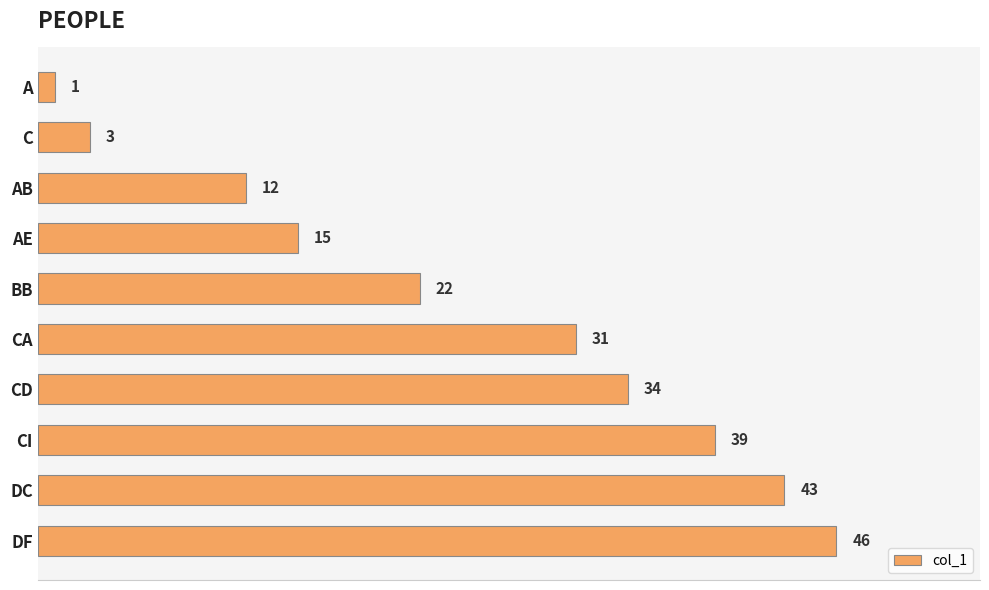

At which label is the value closest to 23?

BB